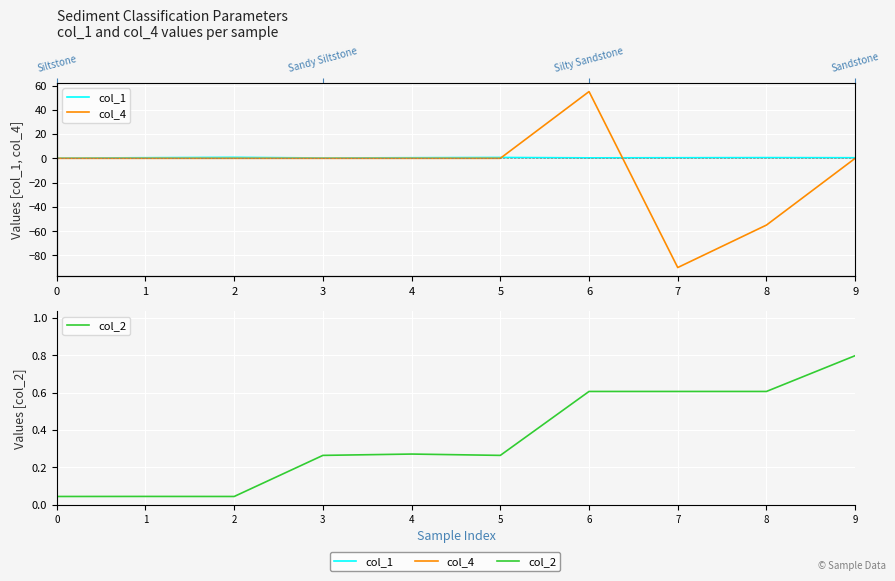

Which series has the widest spread of values?

col_4